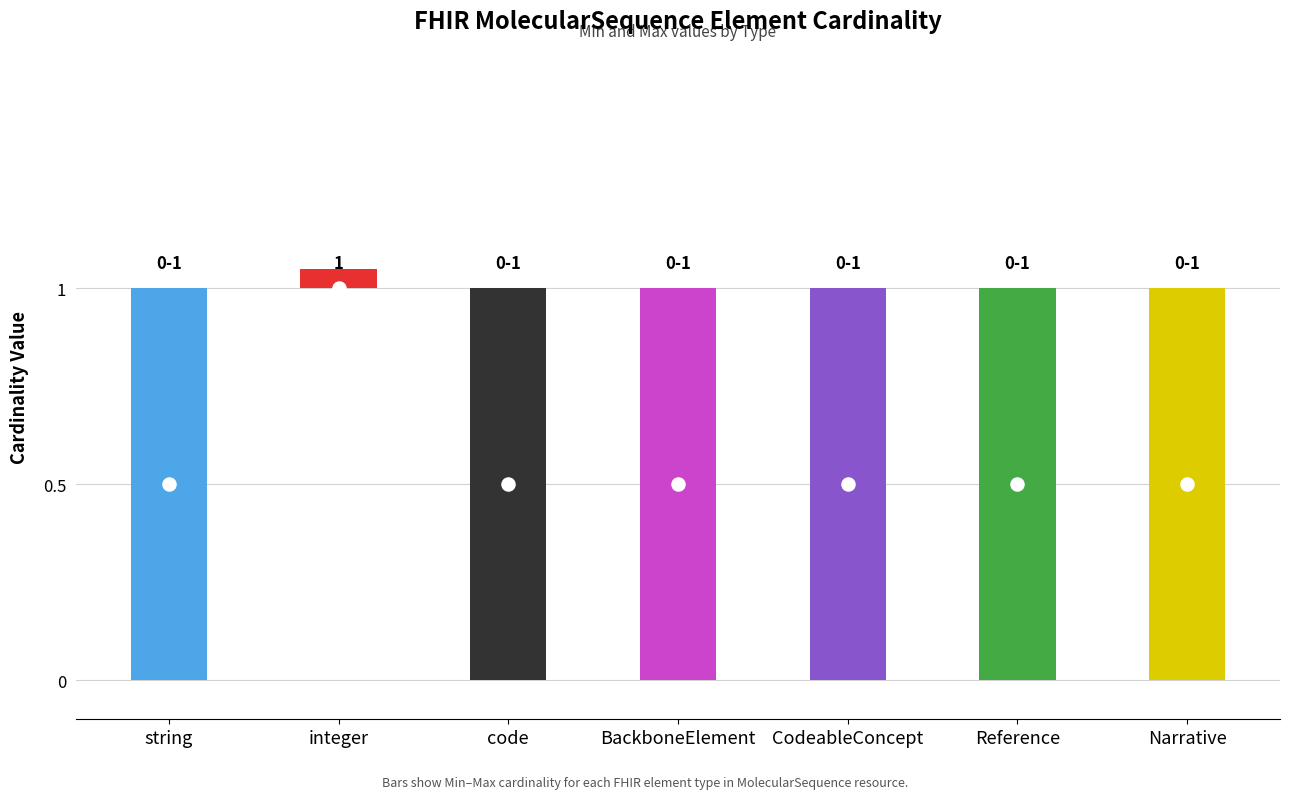

What are all the series names shown in the legend?

Min, Max